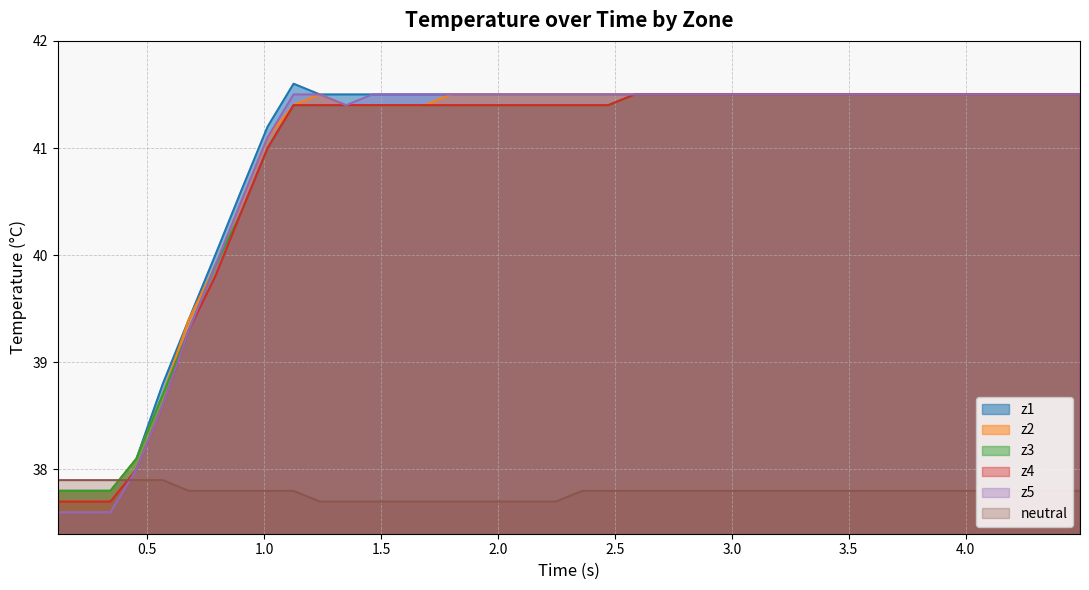

What is the lowest value of the z5 series?

37.6